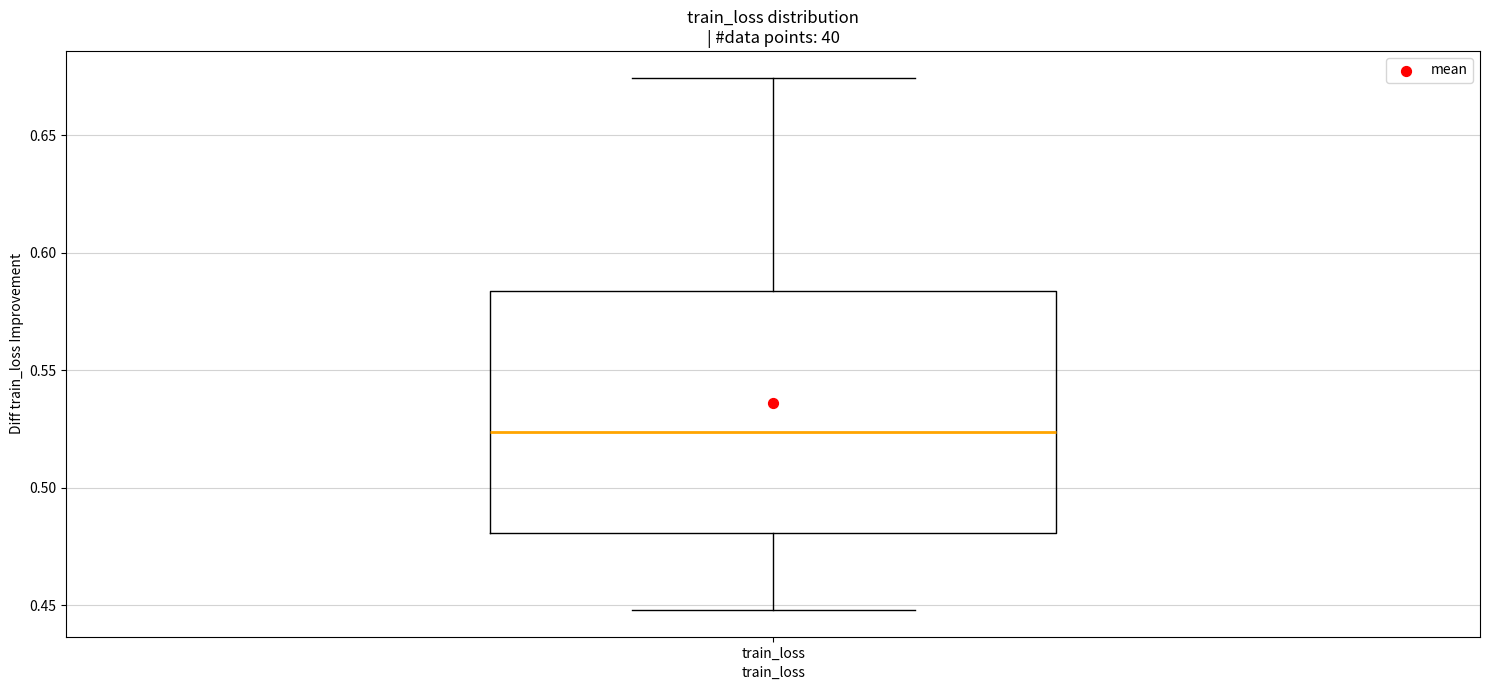

Where is the lower edge of the box for train_loss on the y-axis? The values are not printed on the chart, so give them approximately, as read against the axis.

0.480